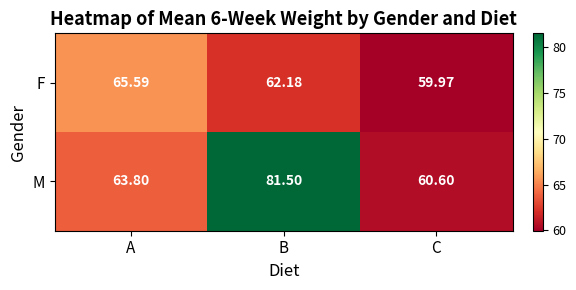

Which series has the widest spread of values?

M